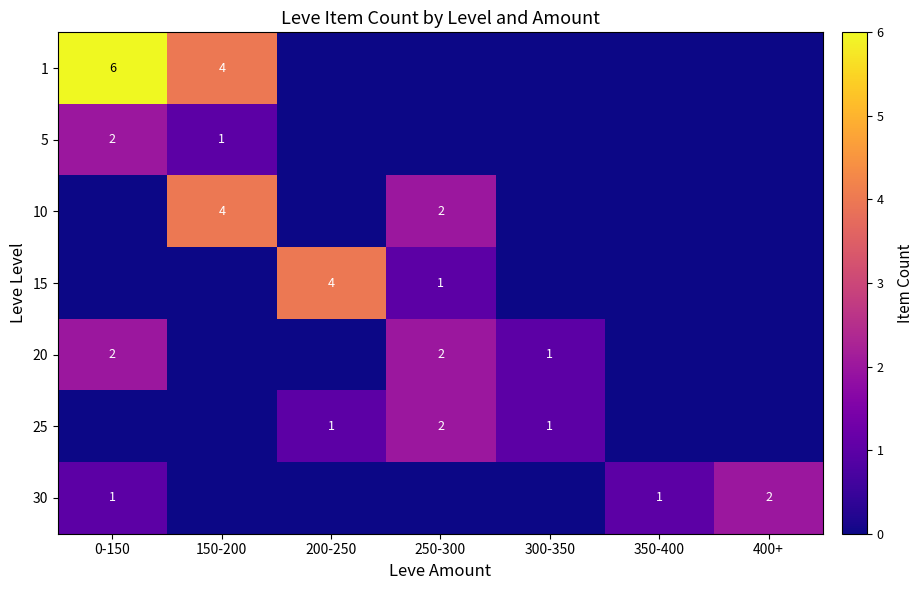

True or false: 30 has a value of 3 at 400+.

False